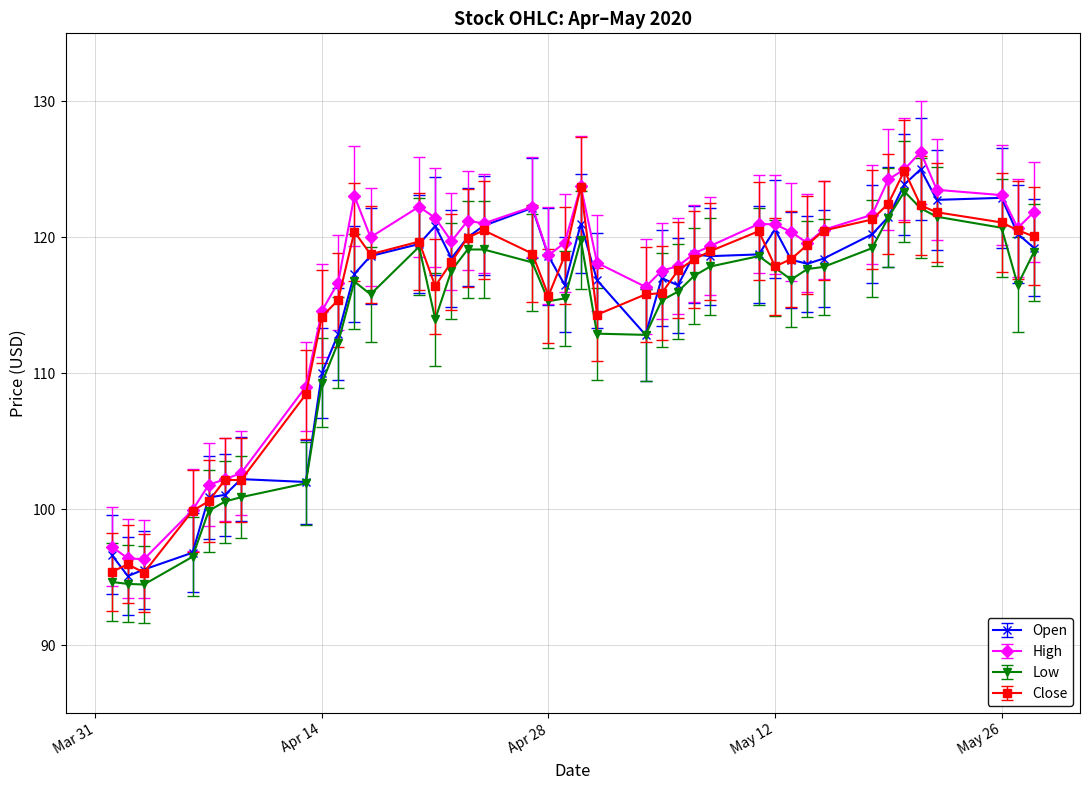

What is the lowest value of the Close series?

95.3